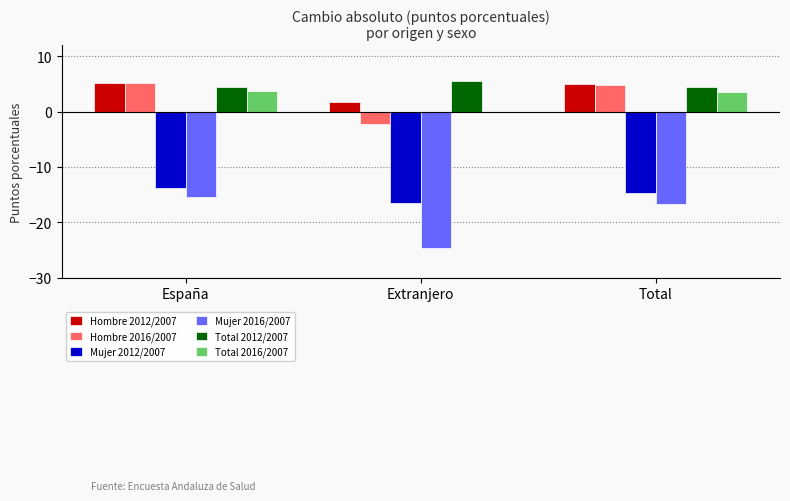

What is the greatest value displayed?

5.6